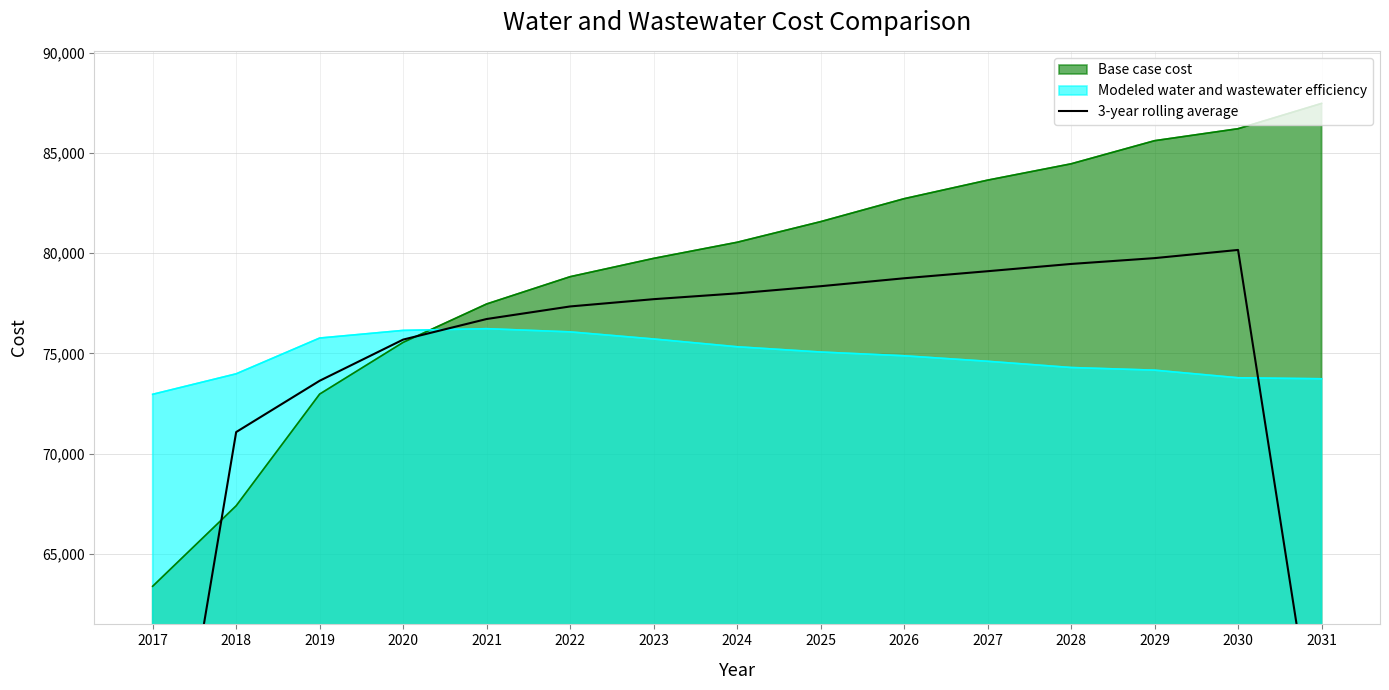

Which category has the highest value in the Base case cost series?

2031